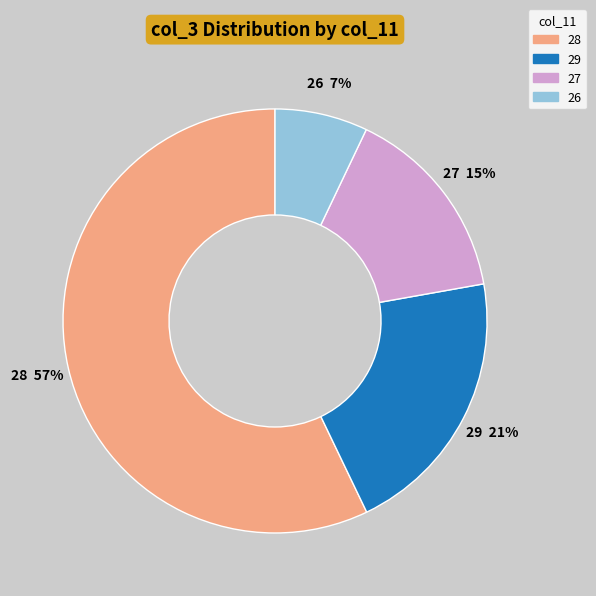

Does any single category account for the majority?

Yes